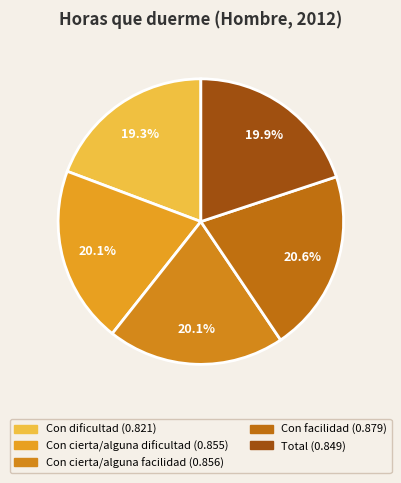

To the nearest percent, what is the combined percentage of Total and Con dificultad?

39%